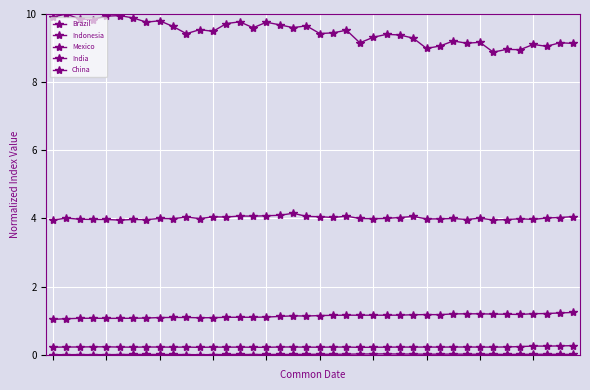

True or false: Indonesia and India cross at least once.

False